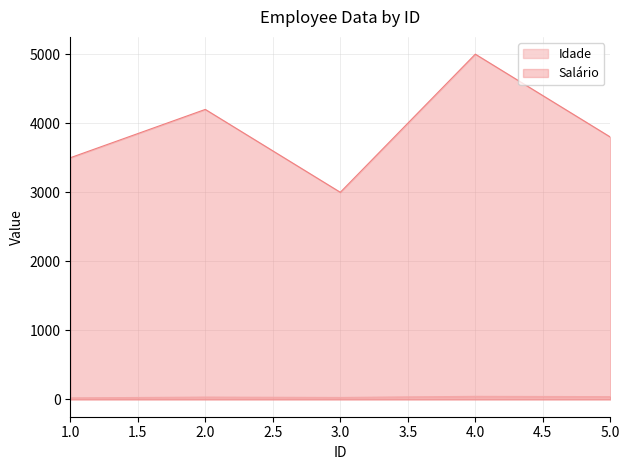

Reading left to right, extract all data points from this chart.

Idade: 1=23	2=34	3=29	4=45	5=41
Salário: 1=3500	2=4200	3=3000	4=5000	5=3800